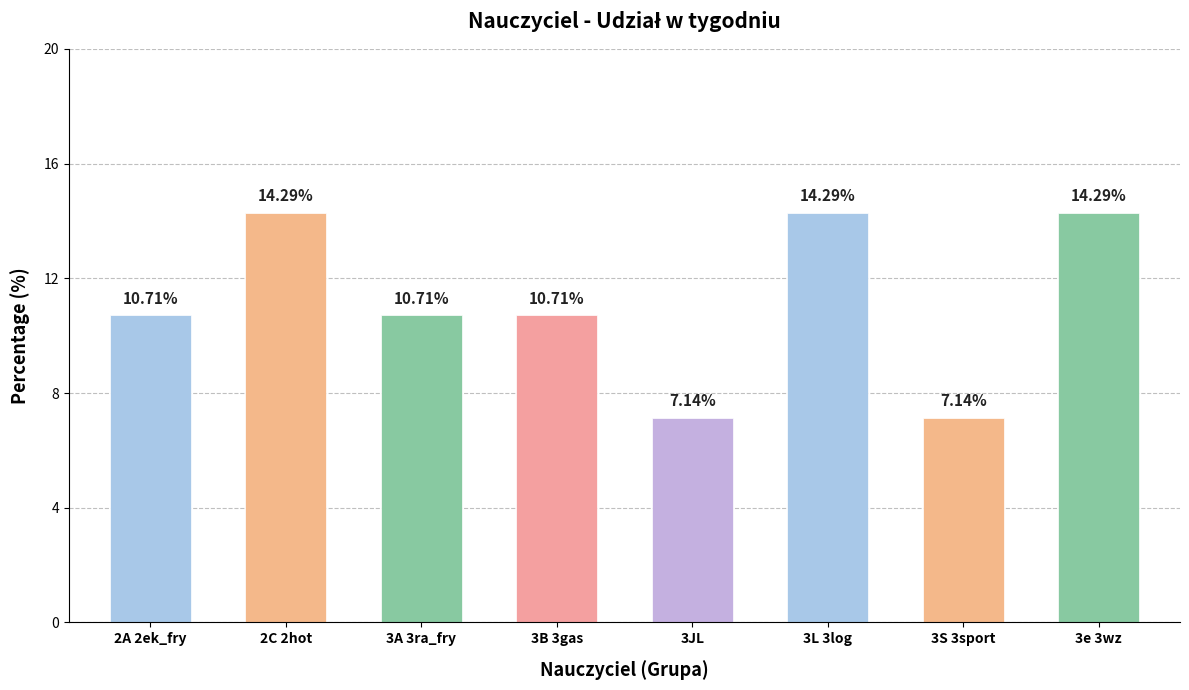

What is the ratio of the value at 3A 3ra_fry to the value at 3JL?

1.5